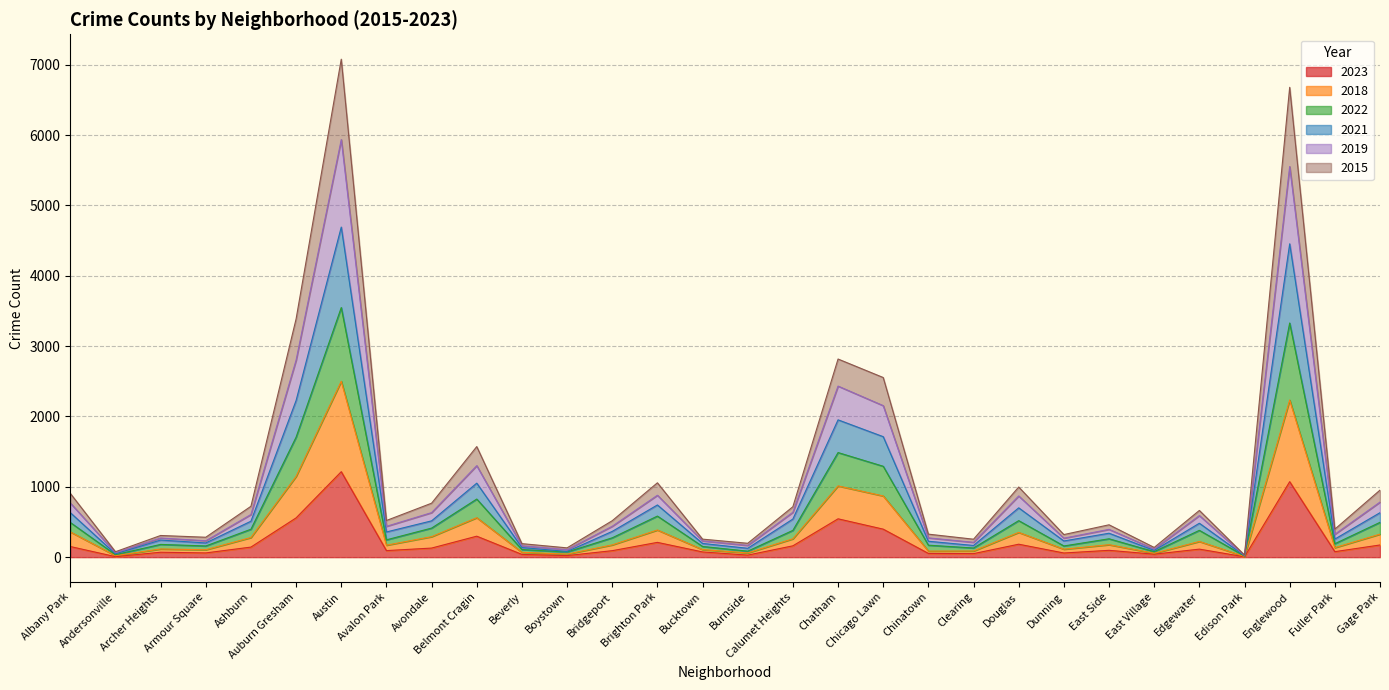

What are all the series names shown in the legend?

2023, 2018, 2022, 2021, 2019, 2015